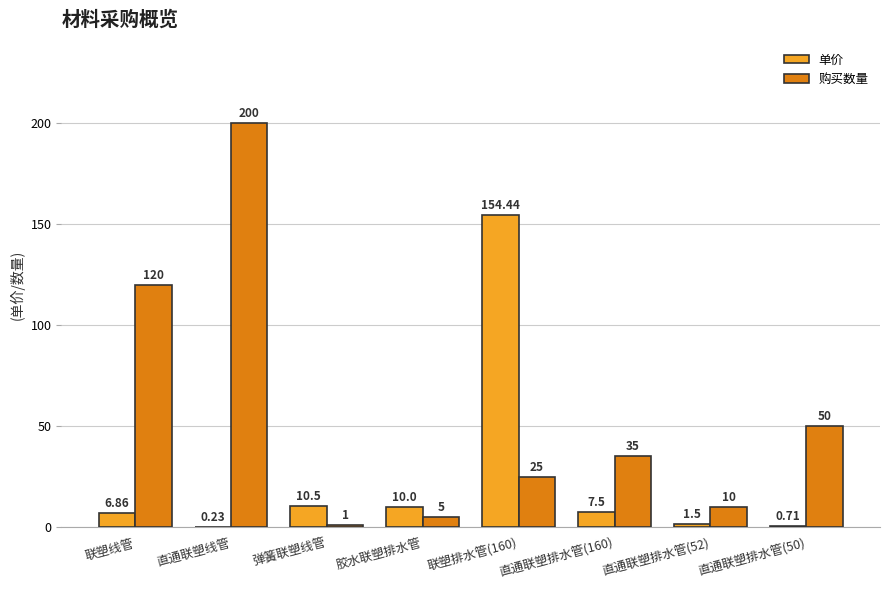

Where is 单价 nearest to the value 77?

弹簧联塑线管